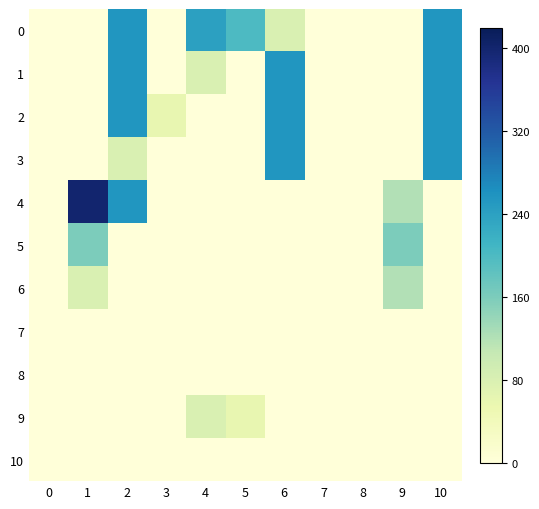

Reading left to right, list all the values displayed in this chart.

0: 0=0	1=0	2=255	3=1	4=240	5=200	6=80	7=1	8=0	9=0	10=255
1: 0=0	1=0	2=255	3=1	4=80	5=0	6=255	7=1	8=0	9=0	10=255
2: 0=0	1=0	2=255	3=60	4=0	5=0	6=255	7=1	8=0	9=0	10=255
3: 0=0	1=0	2=80	3=1	4=0	5=0	6=255	7=1	8=0	9=0	10=255
4: 0=0	1=400	2=255	3=1	4=0	5=0	6=0	7=0	8=0	9=120	10=0
5: 0=0	1=160	2=0	3=0	4=0	5=0	6=0	7=0	8=0	9=160	10=0
6: 0=0	1=80	2=0	3=0	4=0	5=0	6=0	7=0	8=0	9=120	10=0
7: 0=0	1=0	2=0	3=0	4=0	5=0	6=0	7=0	8=0	9=0	10=0
8: 0=0	1=0	2=0	3=0	4=0	5=0	6=0	7=0	8=0	9=0	10=0
9: 0=0	1=0	2=0	3=0	4=80	5=60	6=0	7=0	8=0	9=0	10=0
10: 0=0	1=0	2=0	3=0	4=0	5=0	6=0	7=0	8=0	9=0	10=0